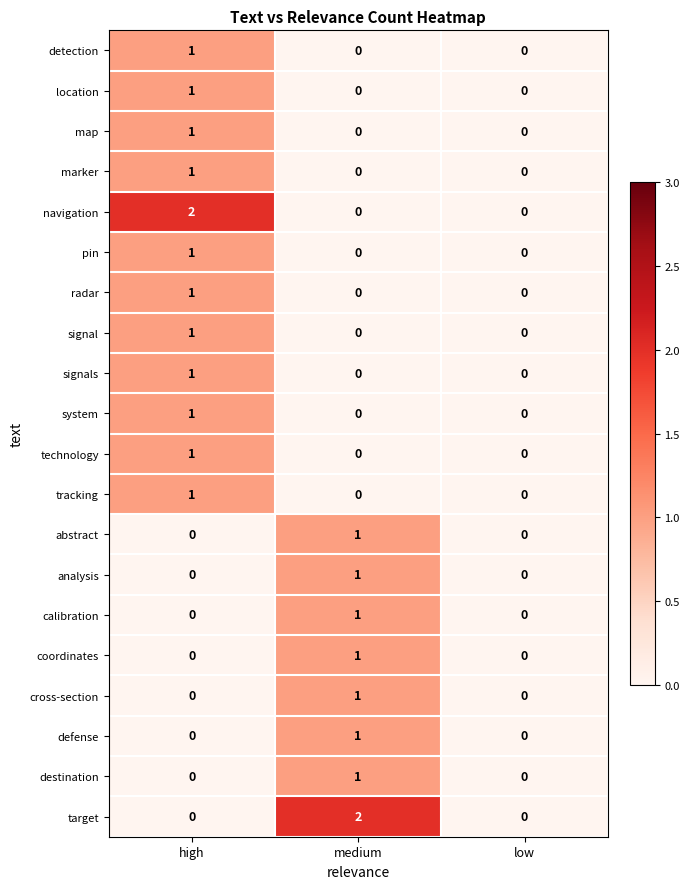

What is the difference between the highest and lowest values at high?

2